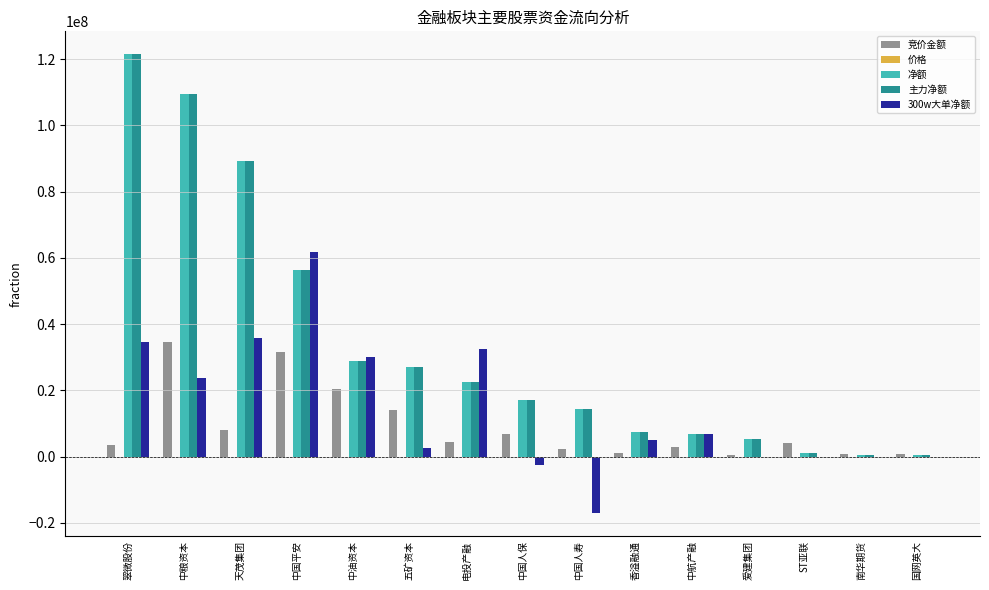

Which label corresponds to the largest value in the chart?

翠微股份